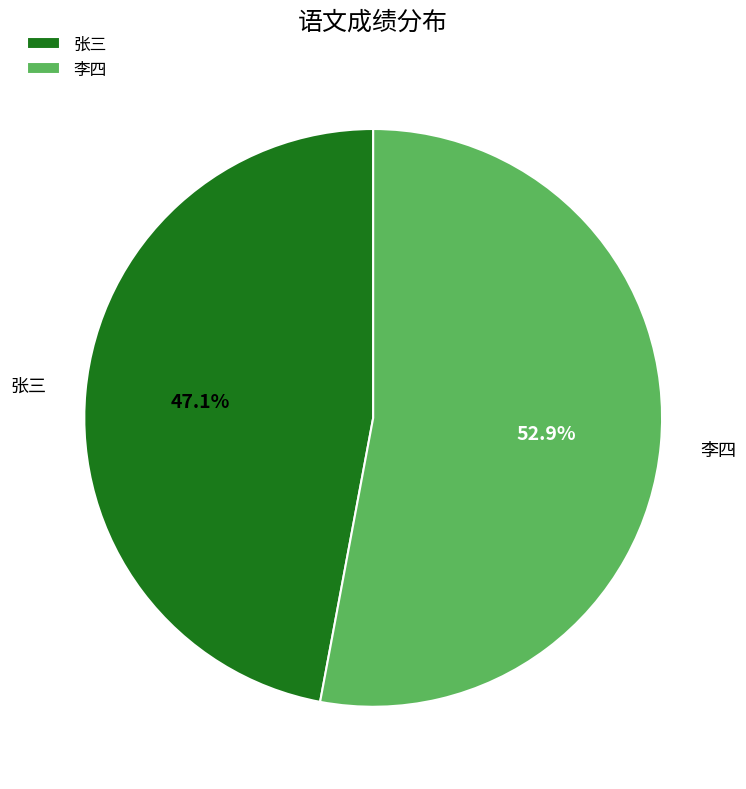

To the nearest percent, what is the difference between the largest and smallest slice percentages?

6%